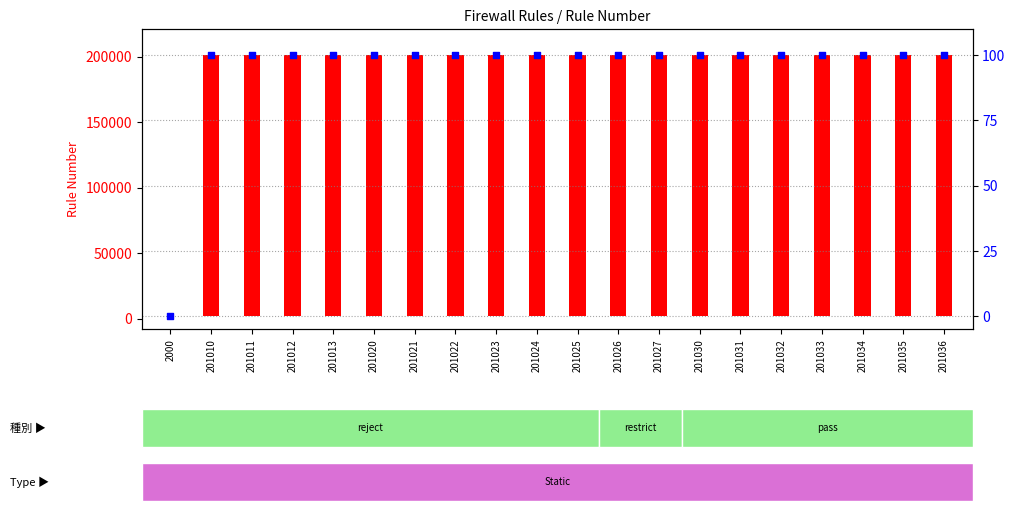

Which series has the largest total across all categories?

count